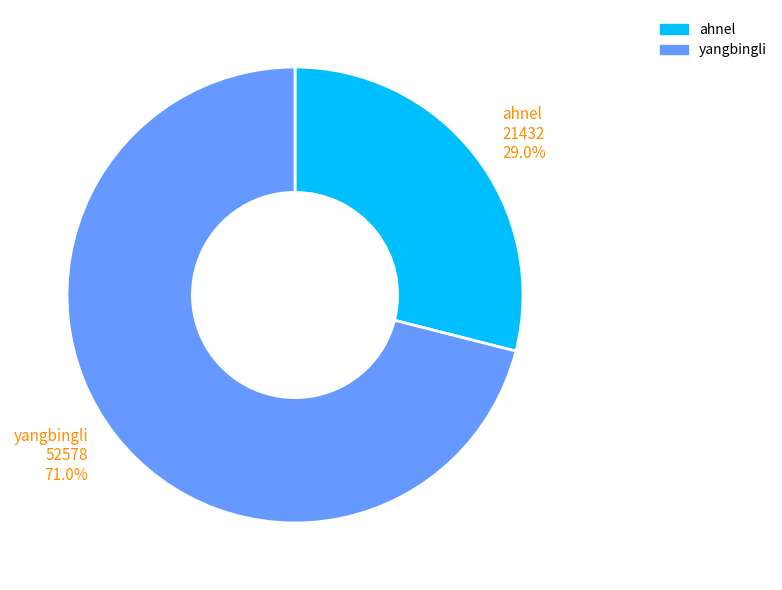

The yangbingli slice represents 61% of the pie. True or false?

False